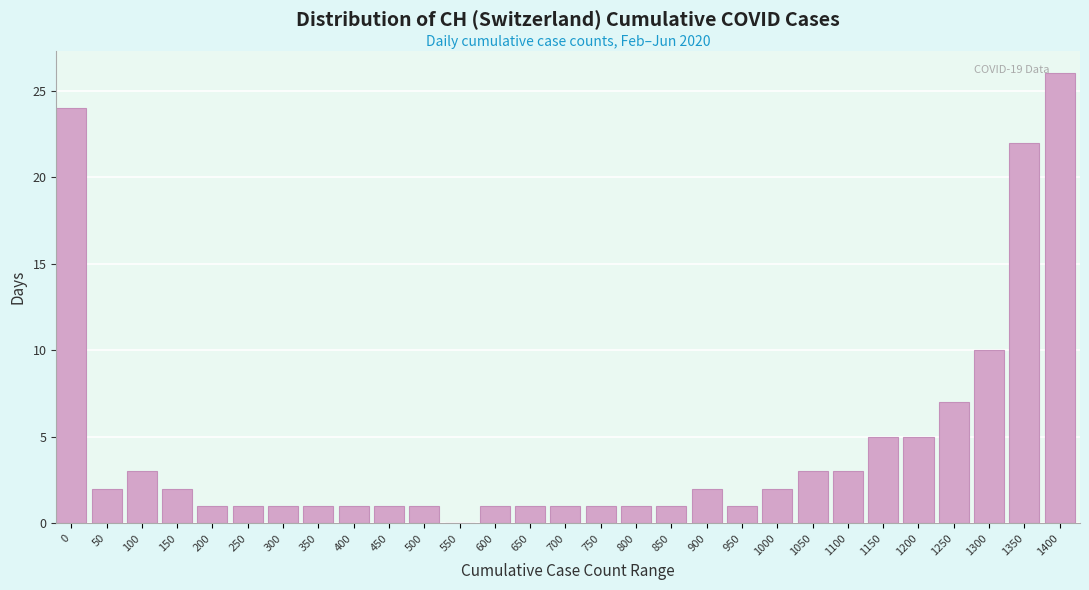

Reading left to right, extract all data points from this chart.

0=24	50=2	100=3	150=2	200=1	250=1	300=1	350=1	400=1	450=1	500=1	550=0	600=1	650=1	700=1	750=1	800=1	850=1	900=2	950=1	1000=2	1050=3	1100=3	1150=5	1200=5	1250=7	1300=10	1350=22	1400=26